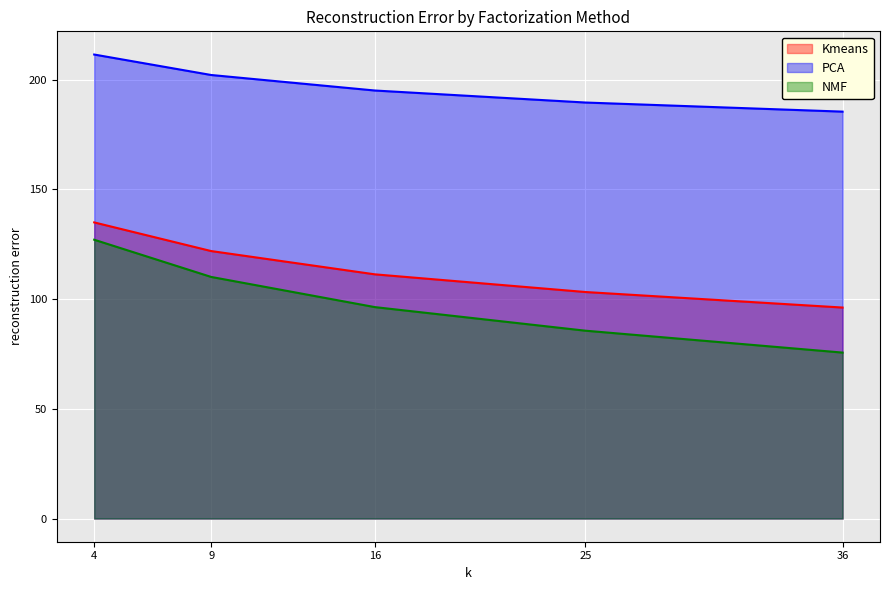

Reading left to right, extract all data points from this chart.

Kmeans: 134.9	121.9	111.2	103.2	96.1
PCA: 211.4	202.1	195.0	189.5	185.4
NMF: 127.0	110.1	96.3	85.6	75.6